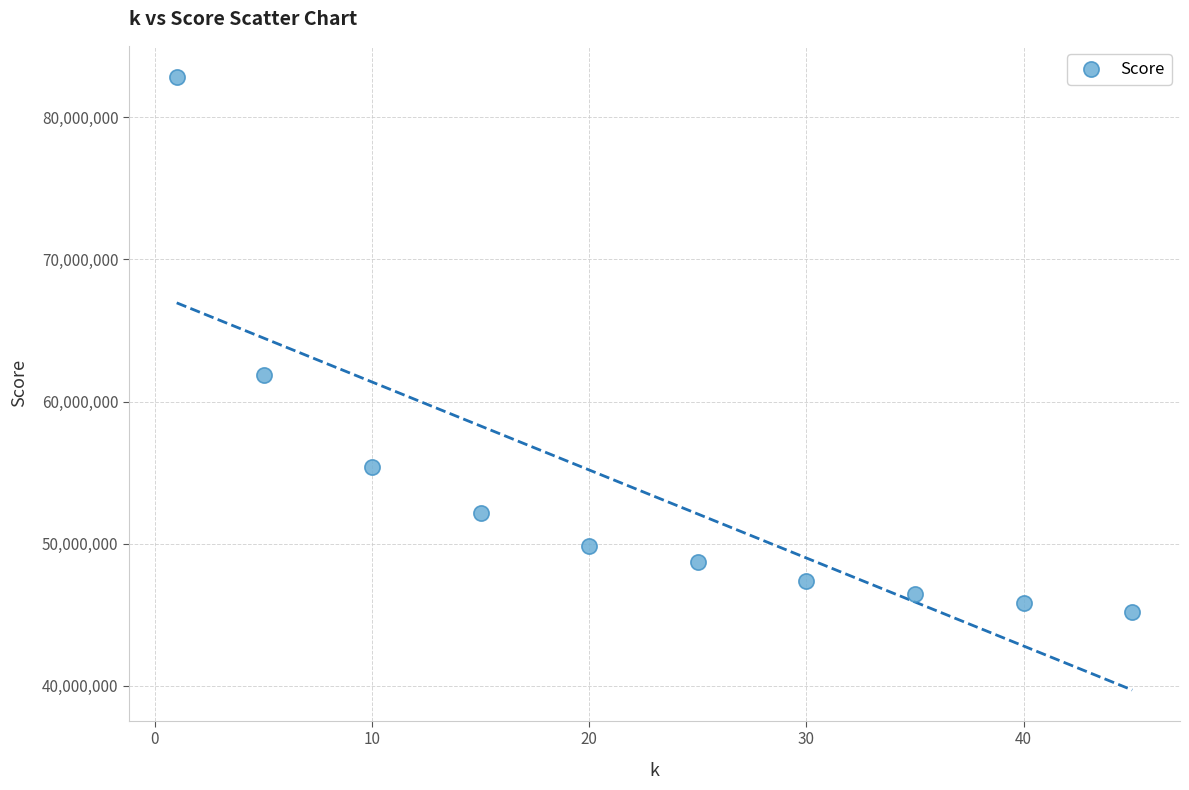

What is the range of X values (max minus min)?

44.0